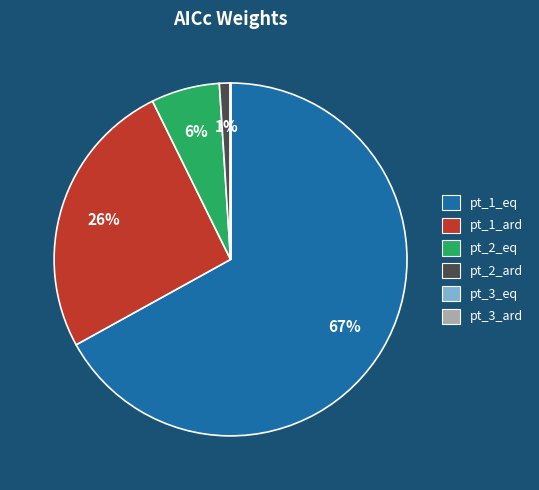

What is the largest slice in the pie chart?

pt_1_eq